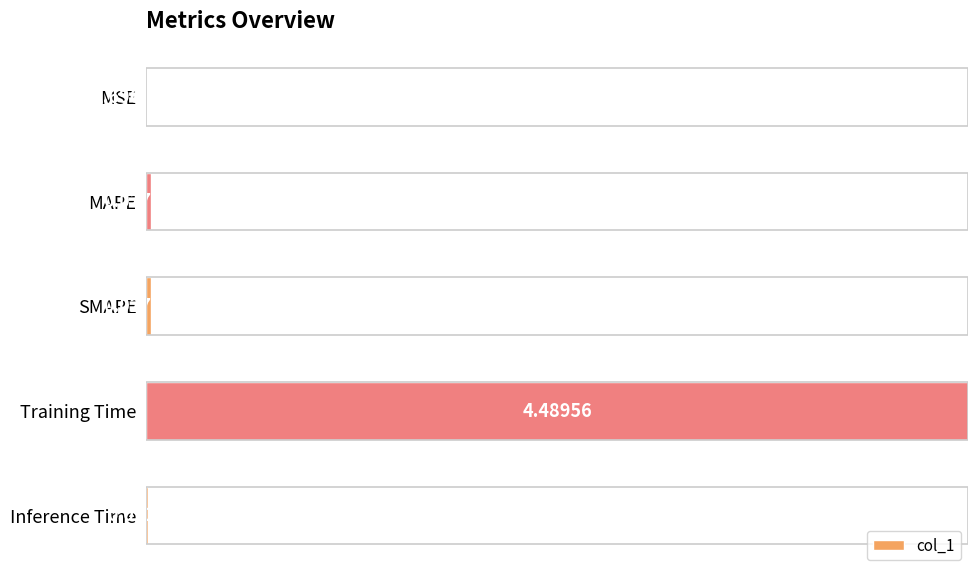

At which category does the chart reach its peak across all series?

Training Time